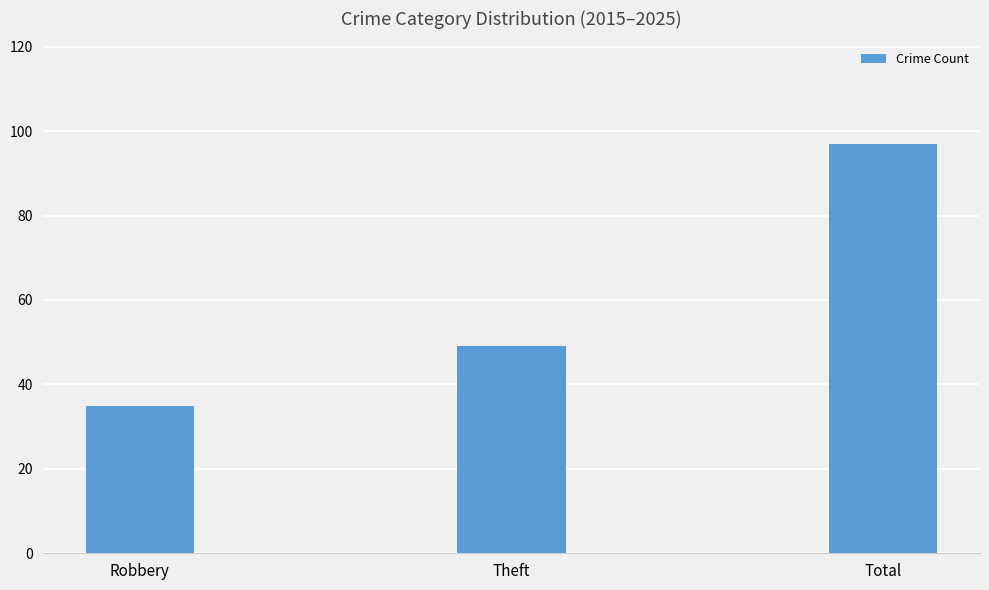

List the labels in order of value, smallest first.

Robbery, Theft, Total